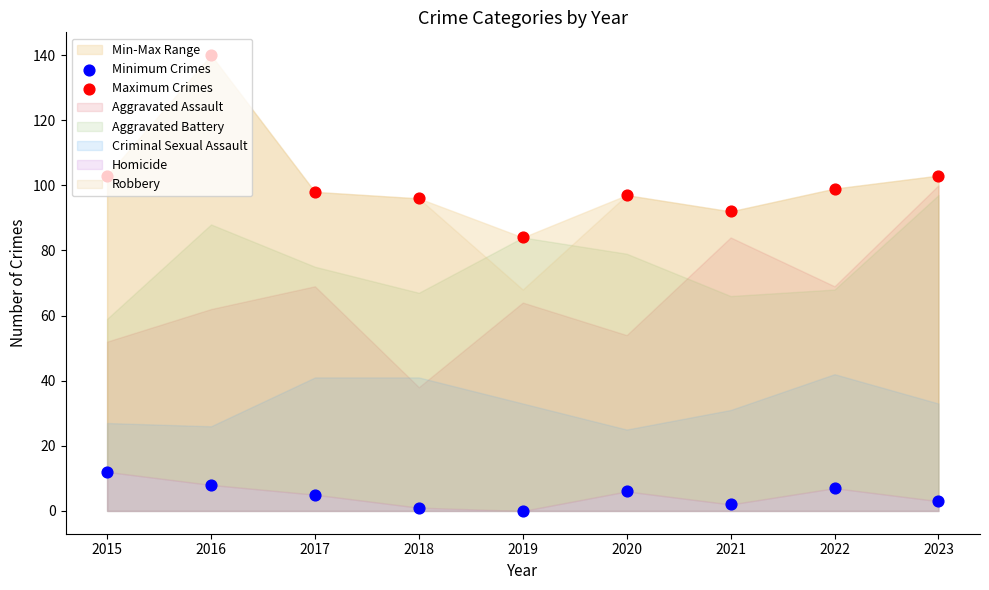

What is the total value across all series at 2022?

106